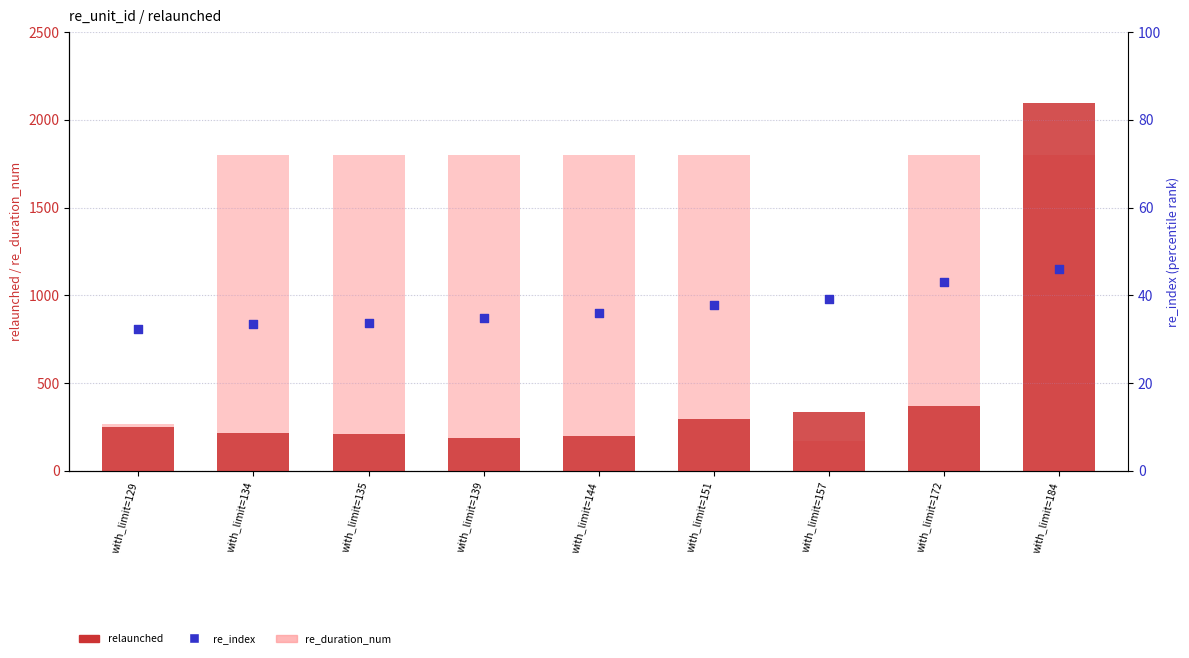

Which series reaches the maximum Y coordinate?

relaunched